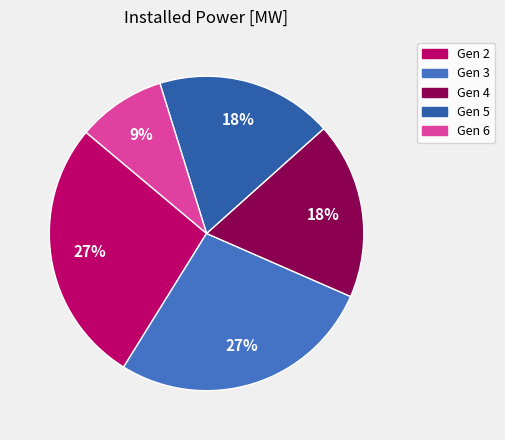

What percentage do Gen 6 and Gen 5 together represent?

27.3%